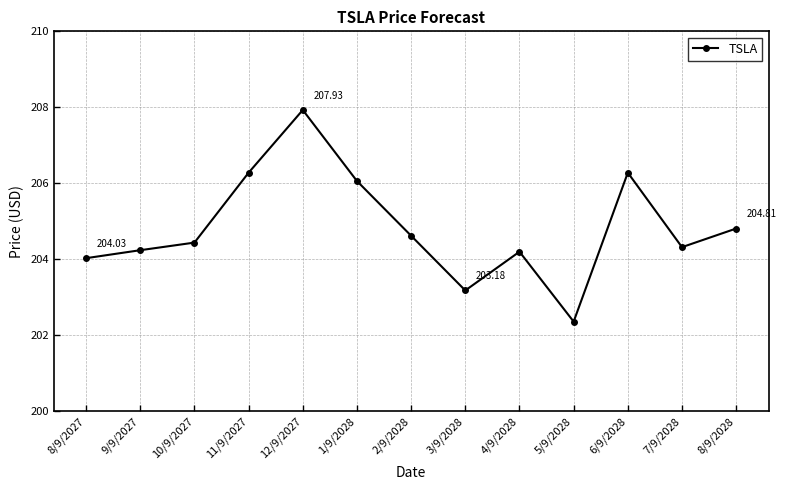

True or false: the data shows 80.4 at 12/9/2027.

False